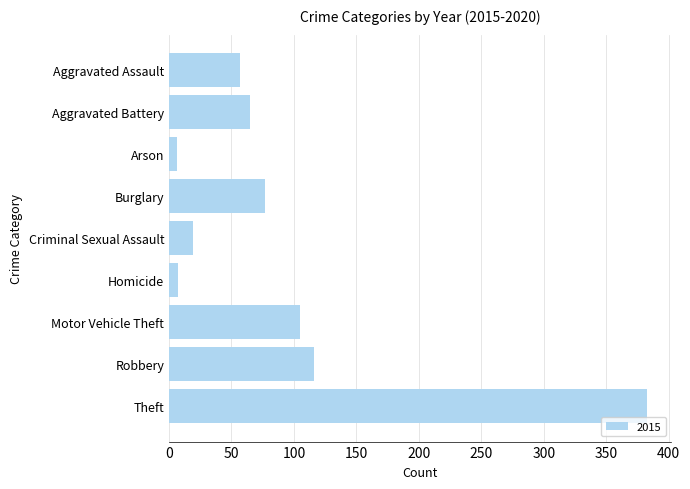

Approximately how many times larger is the value at Aggravated Assault compared to Motor Vehicle Theft?

0.5